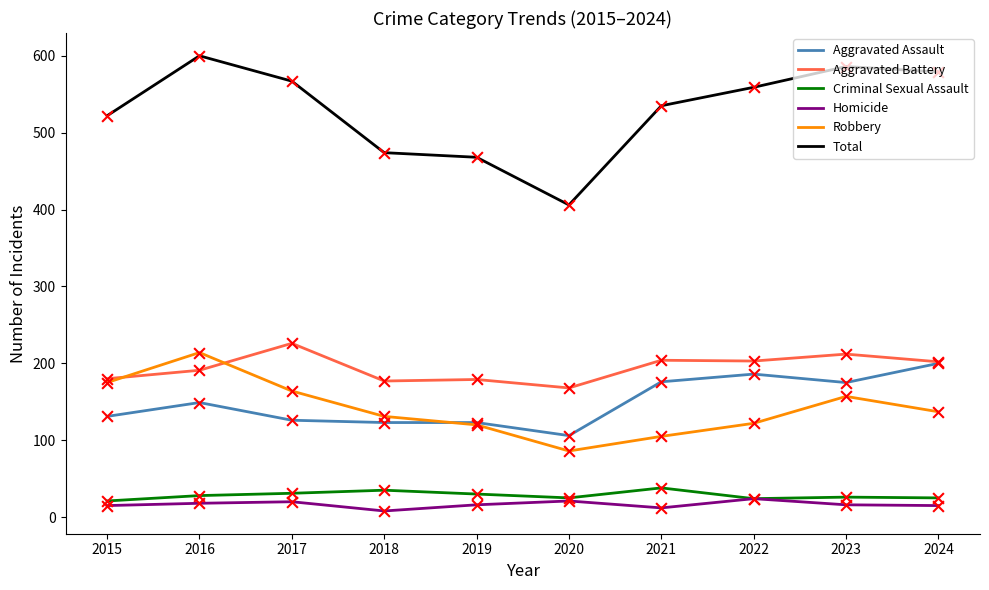

What is the total value across all series at 2016?

1200